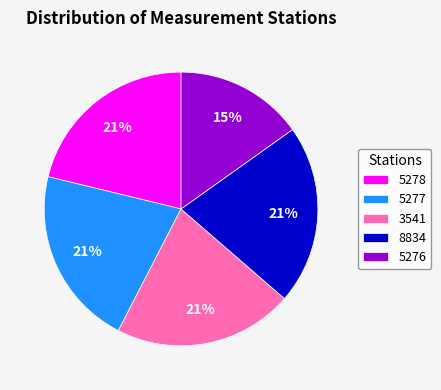

Does 5277 account for over 50% of the chart?

No